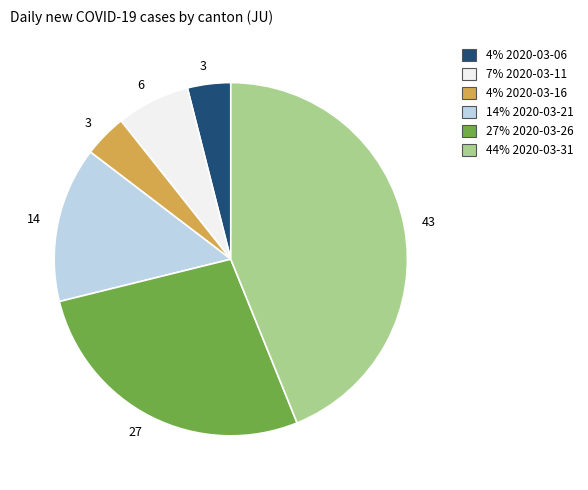

Does any single category account for the majority?

No